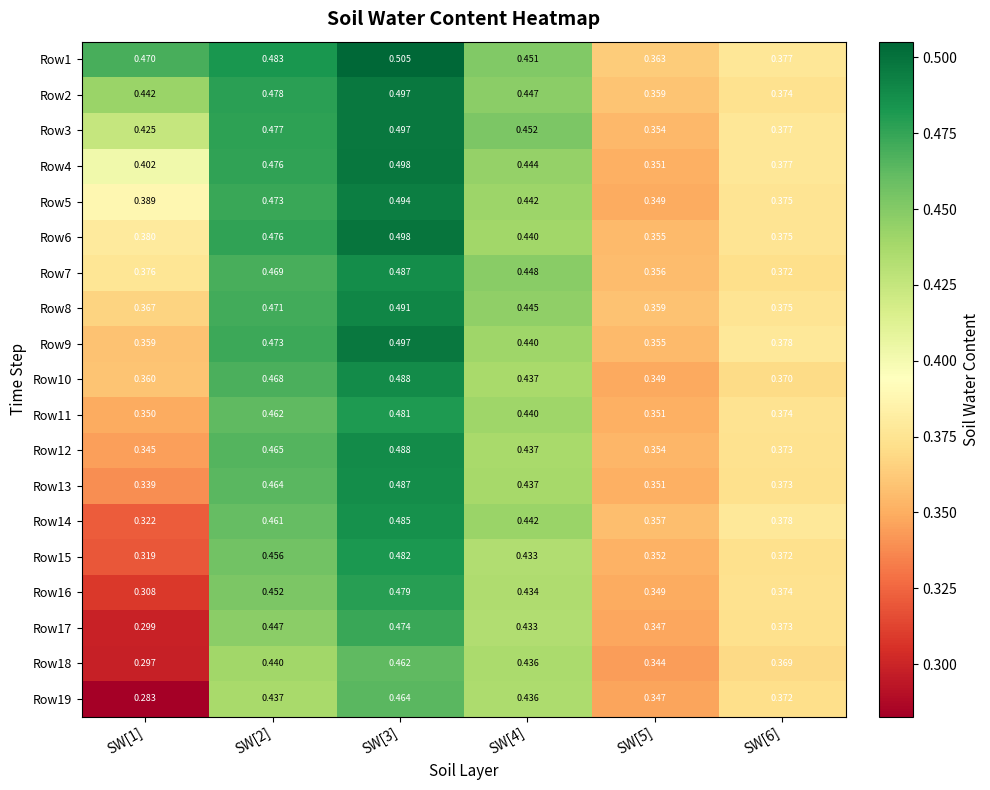

Between SW[2] and SW[6], which series saw the biggest shift?

Row1